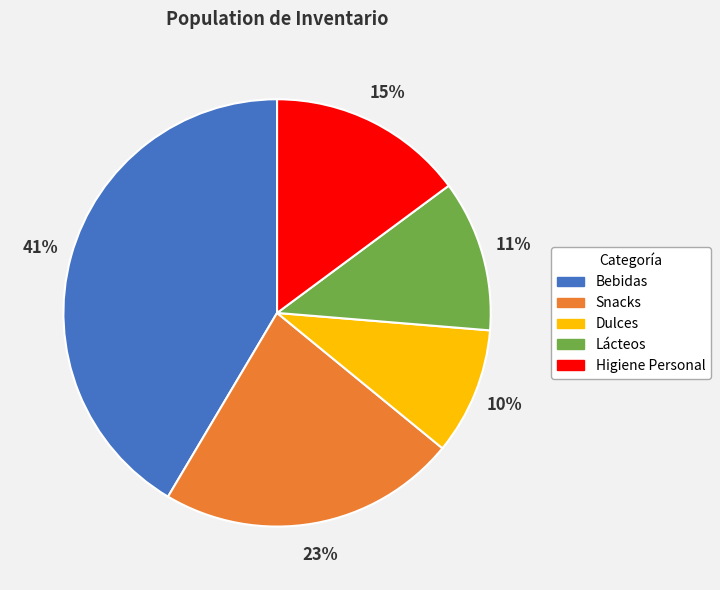

Which has a higher value, Lácteos or Snacks?

Snacks